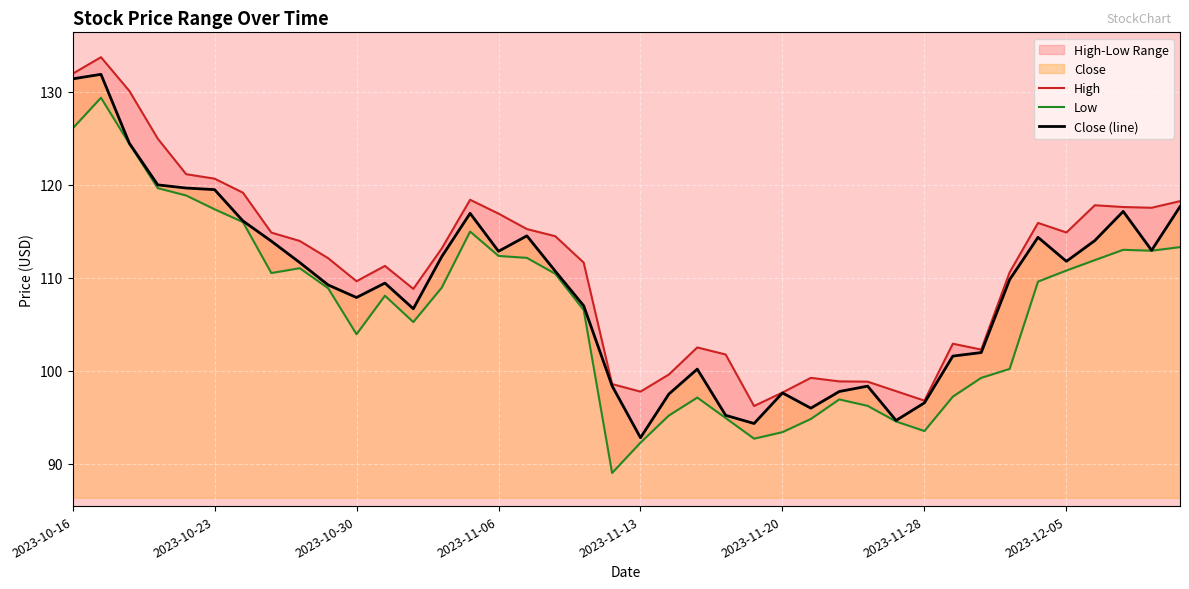

What is the difference between the maximum and minimum values in the High series?

37.5